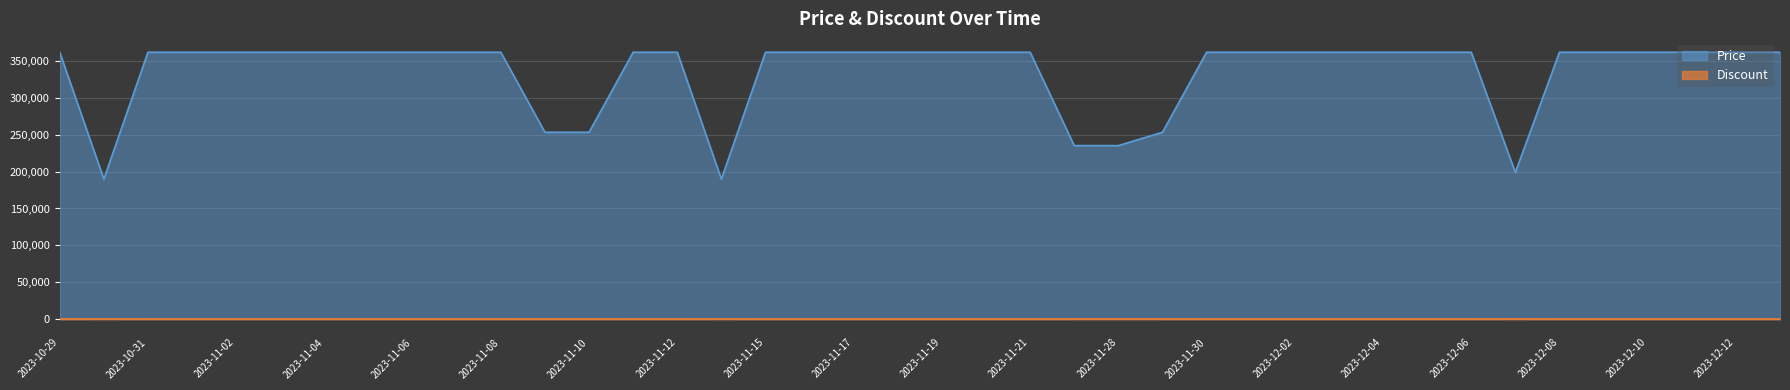

Which series has the largest range (max minus min)?

Price